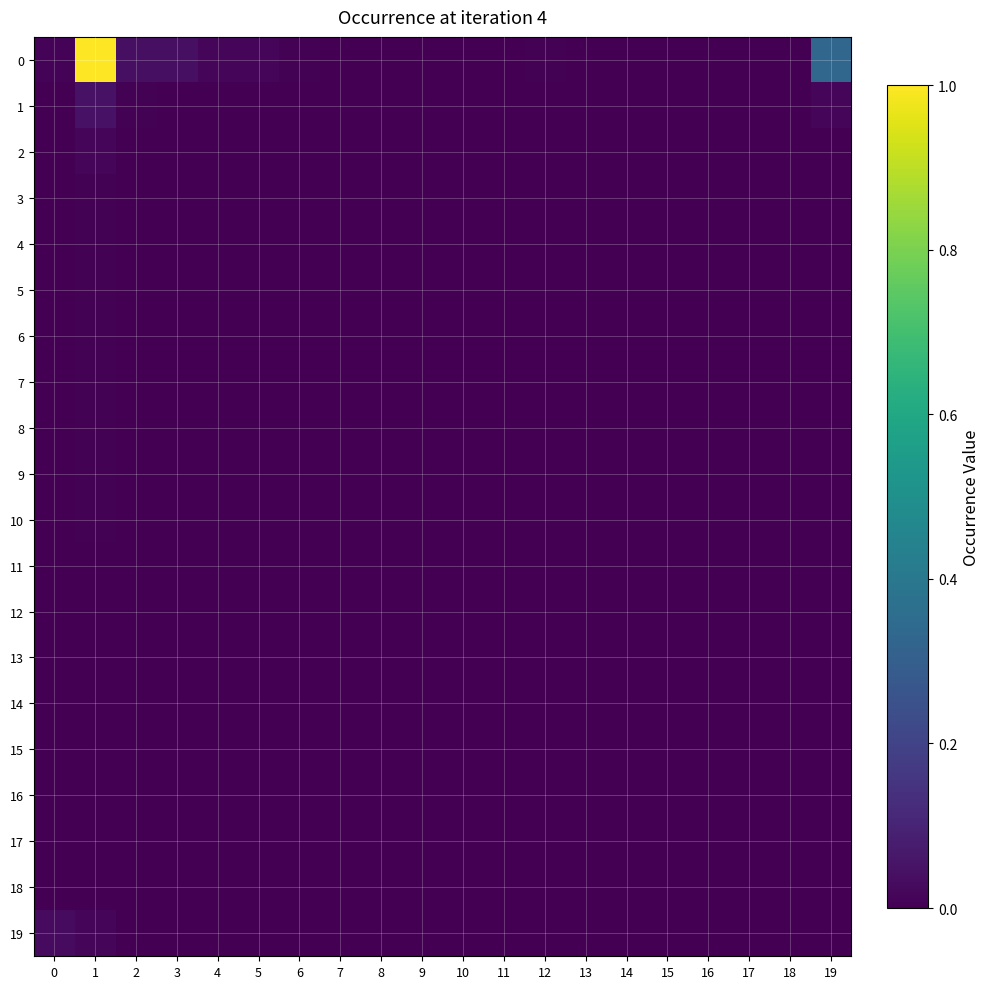

Reading left to right, extract all data points from this chart.

0: 0=0.0	1=1.0	2=0.0	3=0.0	4=0.0	5=0.0	6=0.0	7=0.0	8=0.0	9=0.0	10=0.0	11=0.0	12=0.0	13=0.0	14=0.0	15=0.0	16=0.0	17=0.0	18=0.0	19=0.3
1: 0=0.0	1=0.0	2=0.0	3=0.0	4=0.0	5=0.0	6=0.0	7=0.0	8=0.0	9=0.0	10=0.0	11=0.0	12=0.0	13=0.0	14=0.0	15=0.0	16=0.0	17=0.0	18=0.0	19=0.0
2: 0=0.0	1=0.0	2=0.0	3=0.0	4=0.0	5=0.0	6=0.0	7=0.0	8=0.0	9=0.0	10=0.0	11=0.0	12=0.0	13=0.0	14=0.0	15=0.0	16=0.0	17=0.0	18=0.0	19=0.0
3: 0=0.0	1=0.0	2=0.0	3=0.0	4=0.0	5=0.0	6=0.0	7=0.0	8=0.0	9=0.0	10=0.0	11=0.0	12=0.0	13=0.0	14=0.0	15=0.0	16=0.0	17=0.0	18=0.0	19=0.0
4: 0=0.0	1=0.0	2=0.0	3=0.0	4=0.0	5=0.0	6=0.0	7=0.0	8=0.0	9=0.0	10=0.0	11=0.0	12=0.0	13=0.0	14=0.0	15=0.0	16=0.0	17=0.0	18=0.0	19=0.0
5: 0=0.0	1=0.0	2=0.0	3=0.0	4=0.0	5=0.0	6=0.0	7=0.0	8=0.0	9=0.0	10=0.0	11=0.0	12=0.0	13=0.0	14=0.0	15=0.0	16=0.0	17=0.0	18=0.0	19=0.0
6: 0=0.0	1=0.0	2=0.0	3=0.0	4=0.0	5=0.0	6=0.0	7=0.0	8=0.0	9=0.0	10=0.0	11=0.0	12=0.0	13=0.0	14=0.0	15=0.0	16=0.0	17=0.0	18=0.0	19=0.0
7: 0=0.0	1=0.0	2=0.0	3=0.0	4=0.0	5=0.0	6=0.0	7=0.0	8=0.0	9=0.0	10=0.0	11=0.0	12=0.0	13=0.0	14=0.0	15=0.0	16=0.0	17=0.0	18=0.0	19=0.0
8: 0=0.0	1=0.0	2=0.0	3=0.0	4=0.0	5=0.0	6=0.0	7=0.0	8=0.0	9=0.0	10=0.0	11=0.0	12=0.0	13=0.0	14=0.0	15=0.0	16=0.0	17=0.0	18=0.0	19=0.0
9: 0=0.0	1=0.0	2=0.0	3=0.0	4=0.0	5=0.0	6=0.0	7=0.0	8=0.0	9=0.0	10=0.0	11=0.0	12=0.0	13=0.0	14=0.0	15=0.0	16=0.0	17=0.0	18=0.0	19=0.0
10: 0=0.0	1=0.0	2=0.0	3=0.0	4=0.0	5=0.0	6=0.0	7=0.0	8=0.0	9=0.0	10=0.0	11=0.0	12=0.0	13=0.0	14=0.0	15=0.0	16=0.0	17=0.0	18=0.0	19=0.0
11: 0=0.0	1=0.0	2=0.0	3=0.0	4=0.0	5=0.0	6=0.0	7=0.0	8=0.0	9=0.0	10=0.0	11=0.0	12=0.0	13=0.0	14=0.0	15=0.0	16=0.0	17=0.0	18=0.0	19=0.0
12: 0=0.0	1=0.0	2=0.0	3=0.0	4=0.0	5=0.0	6=0.0	7=0.0	8=0.0	9=0.0	10=0.0	11=0.0	12=0.0	13=0.0	14=0.0	15=0.0	16=0.0	17=0.0	18=0.0	19=0.0
13: 0=0.0	1=0.0	2=0.0	3=0.0	4=0.0	5=0.0	6=0.0	7=0.0	8=0.0	9=0.0	10=0.0	11=0.0	12=0.0	13=0.0	14=0.0	15=0.0	16=0.0	17=0.0	18=0.0	19=0.0
14: 0=0.0	1=0.0	2=0.0	3=0.0	4=0.0	5=0.0	6=0.0	7=0.0	8=0.0	9=0.0	10=0.0	11=0.0	12=0.0	13=0.0	14=0.0	15=0.0	16=0.0	17=0.0	18=0.0	19=0.0
15: 0=0.0	1=0.0	2=0.0	3=0.0	4=0.0	5=0.0	6=0.0	7=0.0	8=0.0	9=0.0	10=0.0	11=0.0	12=0.0	13=0.0	14=0.0	15=0.0	16=0.0	17=0.0	18=0.0	19=0.0
16: 0=0.0	1=0.0	2=0.0	3=0.0	4=0.0	5=0.0	6=0.0	7=0.0	8=0.0	9=0.0	10=0.0	11=0.0	12=0.0	13=0.0	14=0.0	15=0.0	16=0.0	17=0.0	18=0.0	19=0.0
17: 0=0.0	1=0.0	2=0.0	3=0.0	4=0.0	5=0.0	6=0.0	7=0.0	8=0.0	9=0.0	10=0.0	11=0.0	12=0.0	13=0.0	14=0.0	15=0.0	16=0.0	17=0.0	18=0.0	19=0.0
18: 0=0.0	1=0.0	2=0.0	3=0.0	4=0.0	5=0.0	6=0.0	7=0.0	8=0.0	9=0.0	10=0.0	11=0.0	12=0.0	13=0.0	14=0.0	15=0.0	16=0.0	17=0.0	18=0.0	19=0.0
19: 0=0.0	1=0.0	2=0.0	3=0.0	4=0.0	5=0.0	6=0.0	7=0.0	8=0.0	9=0.0	10=0.0	11=0.0	12=0.0	13=0.0	14=0.0	15=0.0	16=0.0	17=0.0	18=0.0	19=0.0